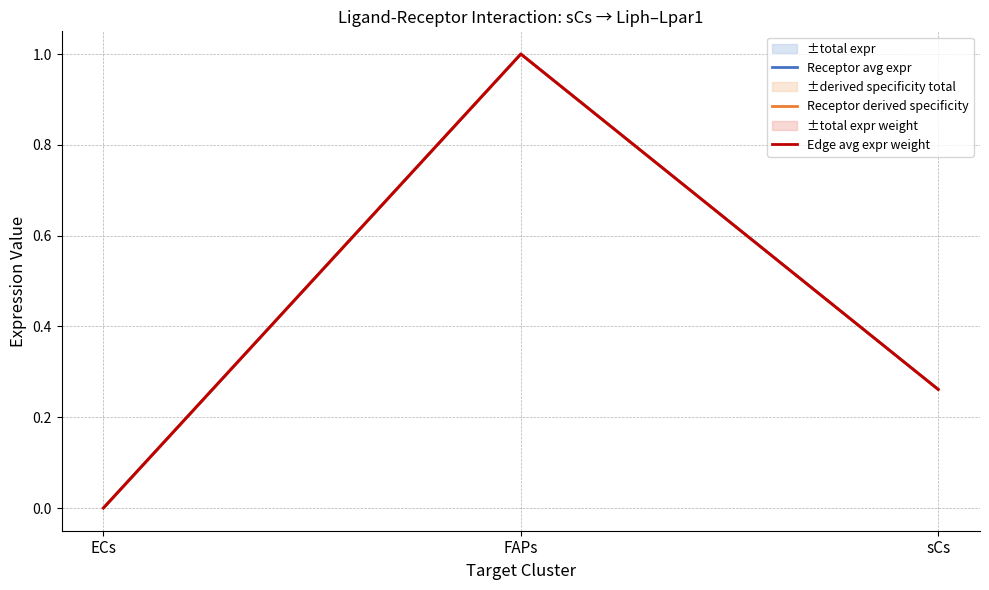

Reading left to right, extract all data points from this chart.

Receptor avg expr: ECs=0.0	FAPs=1.0	sCs=0.3
Receptor derived specificity: ECs=0.0	FAPs=1.0	sCs=0.3
Edge avg expr weight: ECs=0.0	FAPs=1.0	sCs=0.3